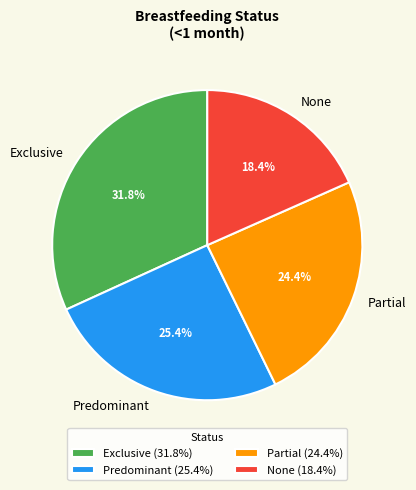

To the nearest percent, what is the combined percentage of Partial and None?

43%